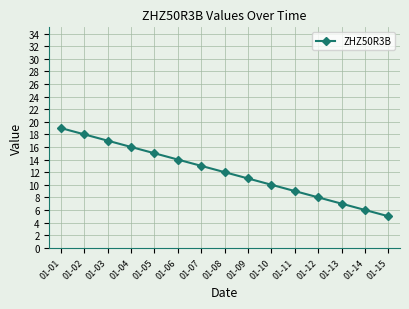

Read the value at 01-08, to the nearest 10.

10